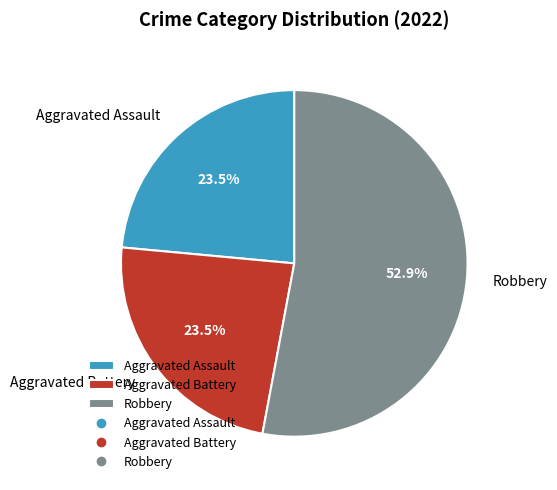

To the nearest percent, what is the average slice percentage?

33%